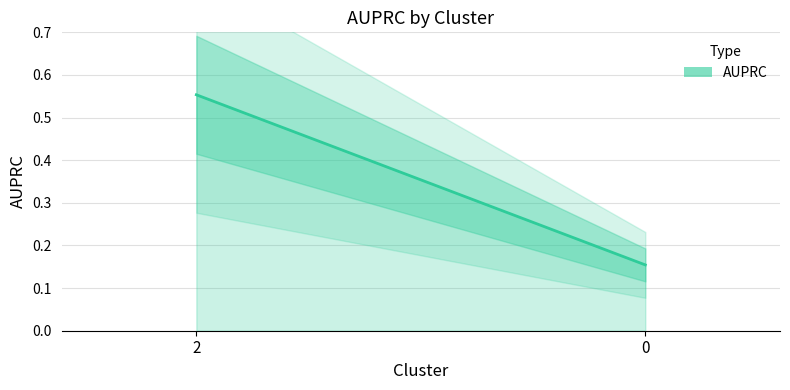

Read the value at 2.

0.6